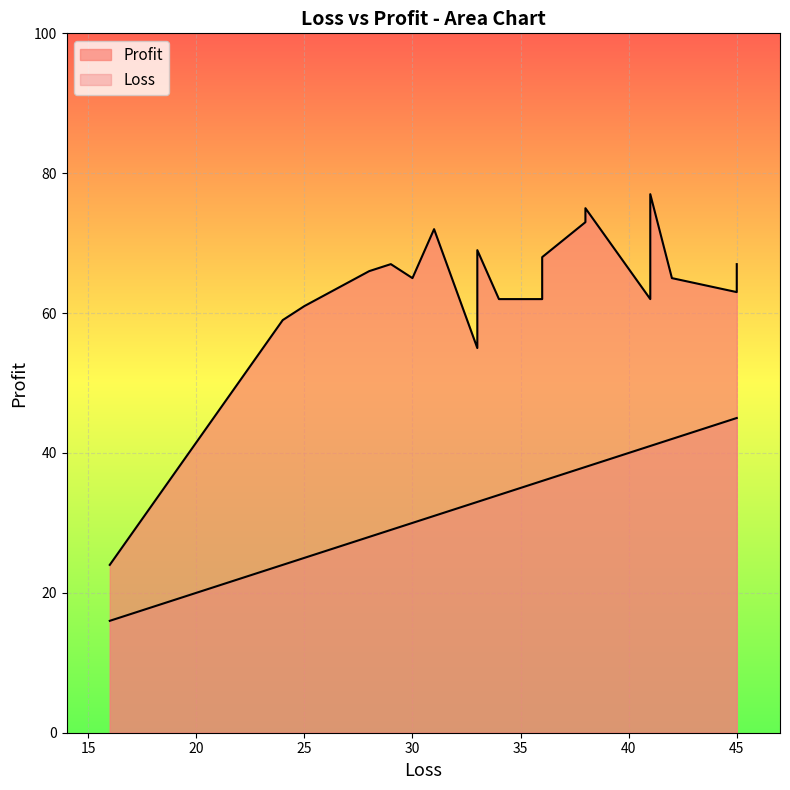

List the series in order of their peak value, highest first.

Profit, Loss